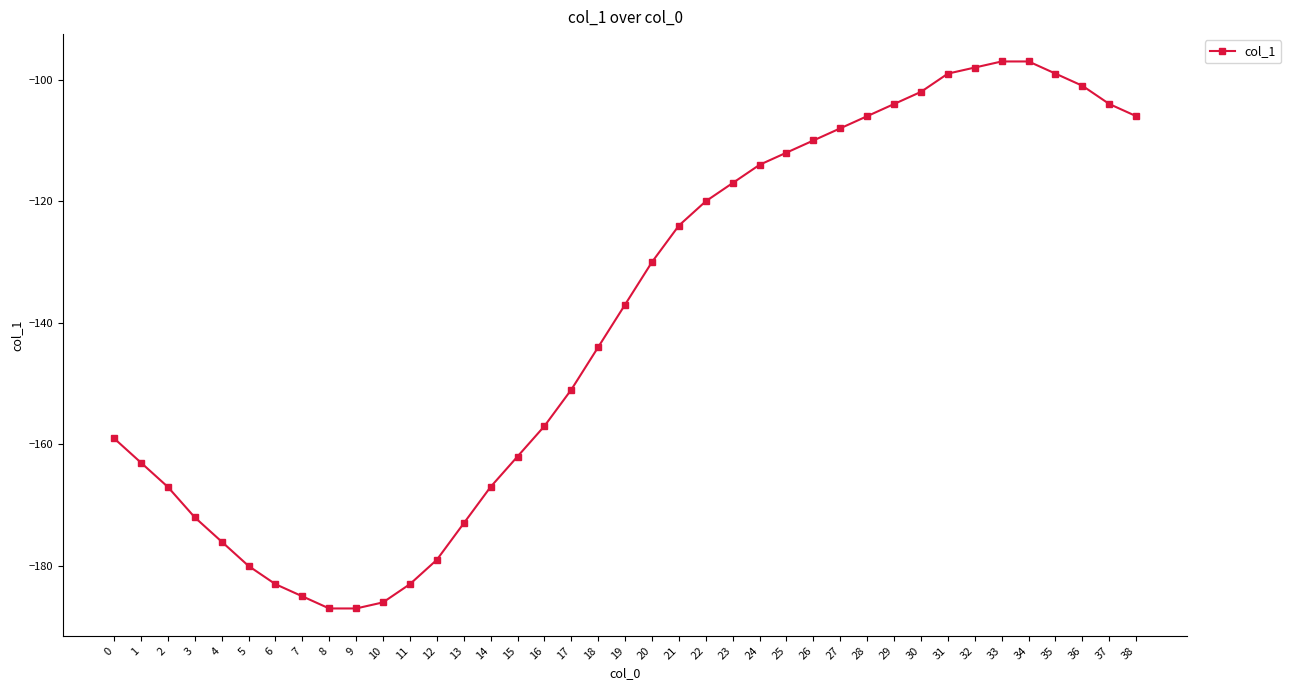

The value at 2 is -230. True or false?

False